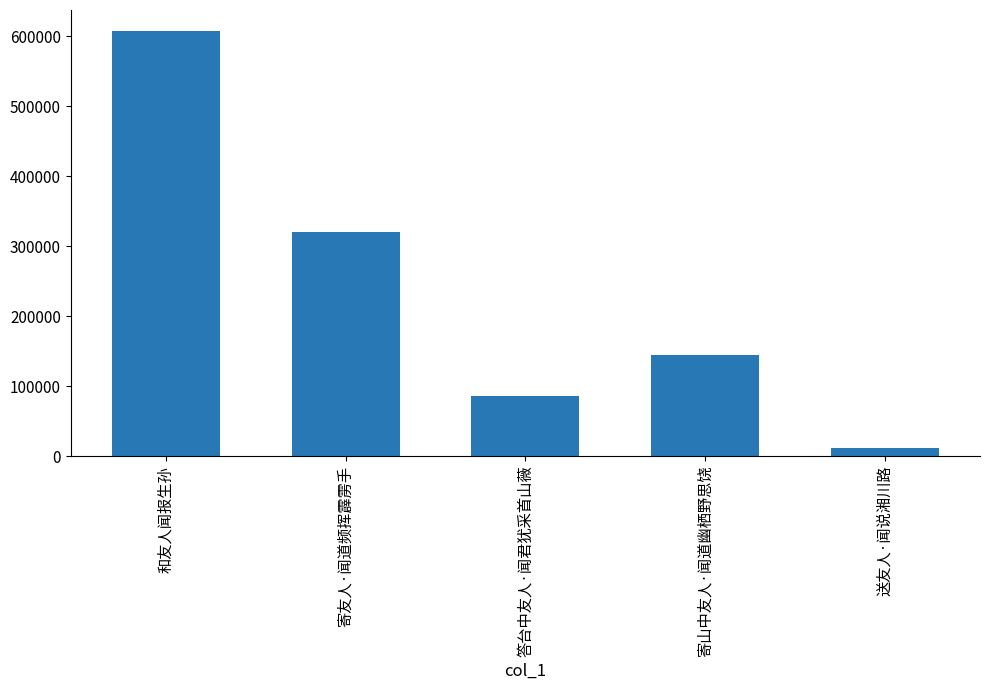

Reading left to right, transcribe all the data shown in this chart.

607079	320799	85564	144862	11847